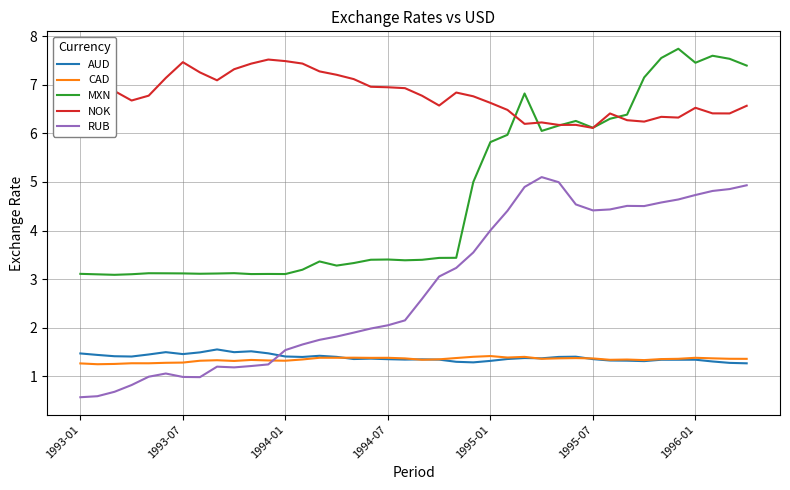

What is the smallest value displayed?

0.6